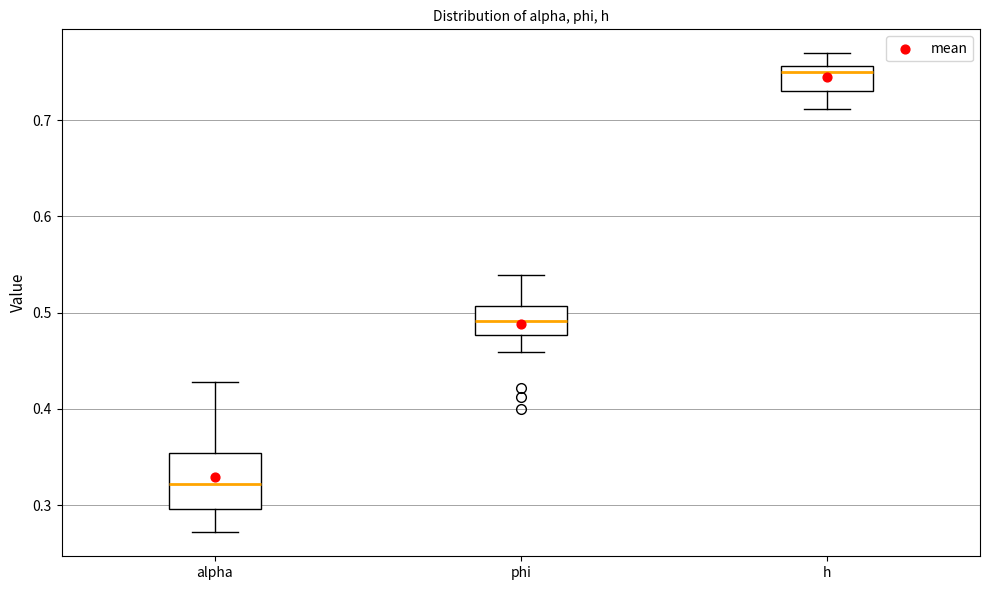

Reading left to right, transcribe this box plot: for each box, give where its median line is, the range the box spans, and where its two whiskers end, as read against the y-axis. The values are not printed on the chart, so give them approximately, as read against the axis.

alpha: median 0.32, box 0.30 to 0.35, whiskers 0.27 to 0.43
phi: median 0.49, box 0.48 to 0.51, whiskers 0.46 to 0.54
h: median 0.75, box 0.73 to 0.76, whiskers 0.71 to 0.77